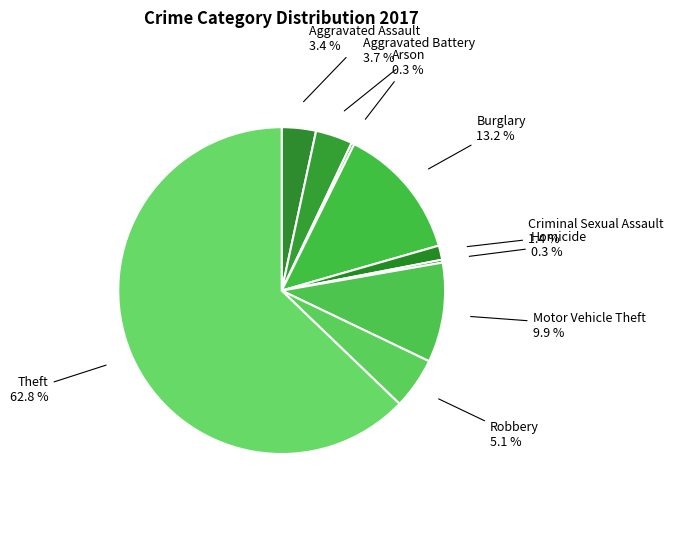

How many segments does this pie chart have?

9